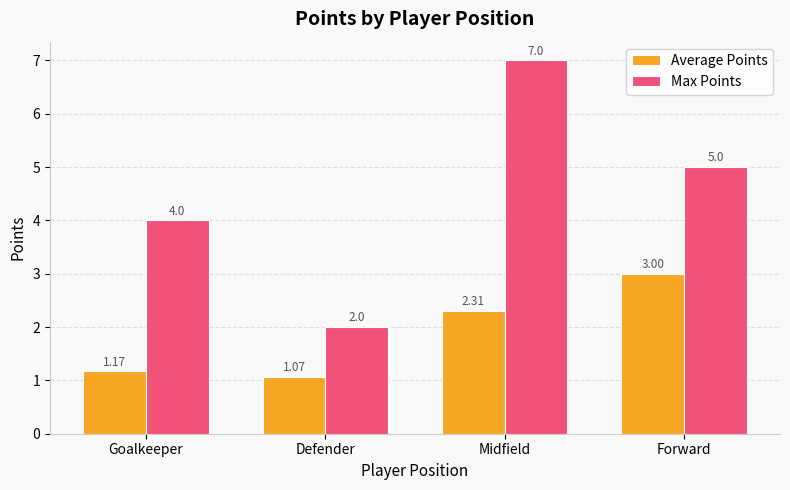

What is the difference between the maximum and minimum values in the Average Points series?

1.9